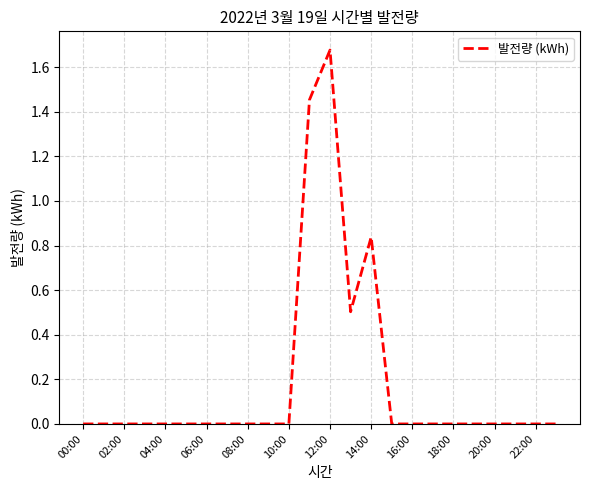

Does the chart have visible grid lines?

Yes